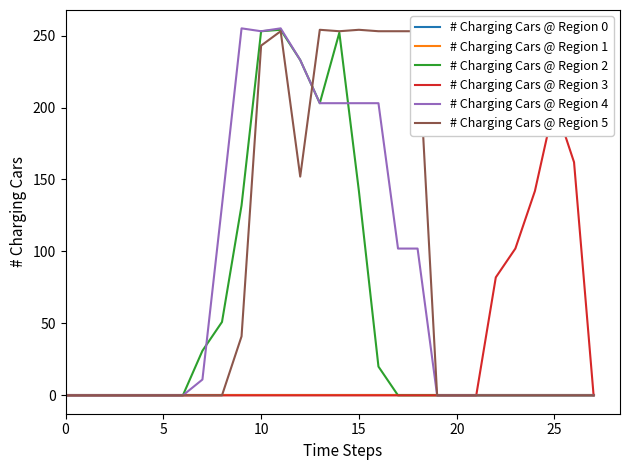

What are all the series names shown in the legend?

# Charging Cars @ Region 0, # Charging Cars @ Region 1, # Charging Cars @ Region 2, # Charging Cars @ Region 3, # Charging Cars @ Region 4, # Charging Cars @ Region 5